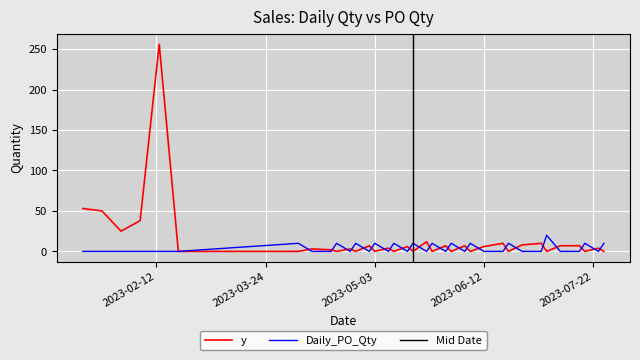

What is the average value of the y series?

13